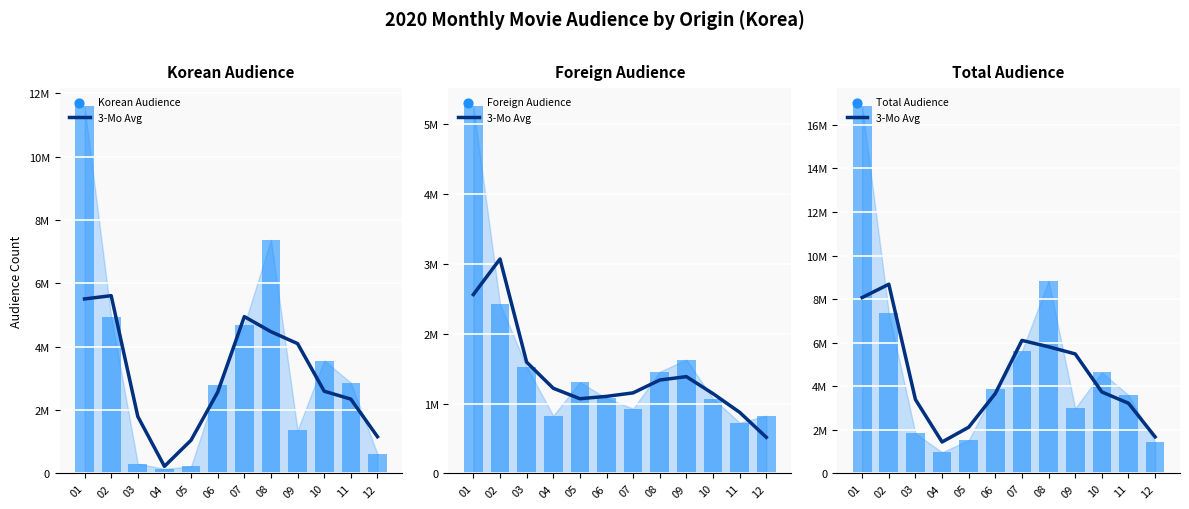

Is the value of 3-Mo Avg (Total Audience) at 07 greater than the value of Foreign Audience at 04?

Yes